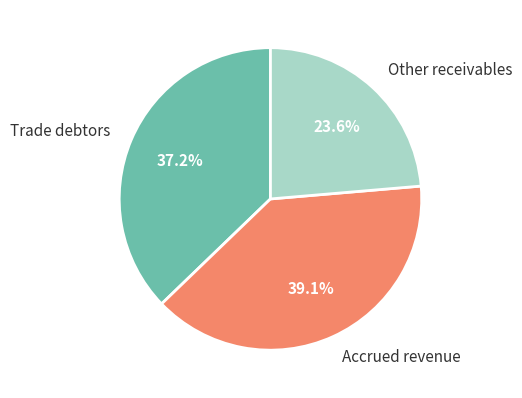

Does any single category account for the majority?

No